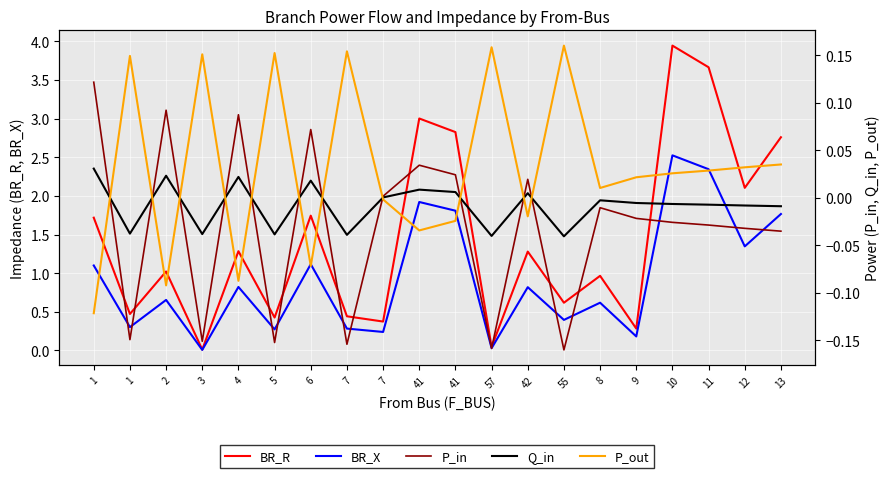

What is the difference between the second highest and second lowest values in the BR_R series?

3.6